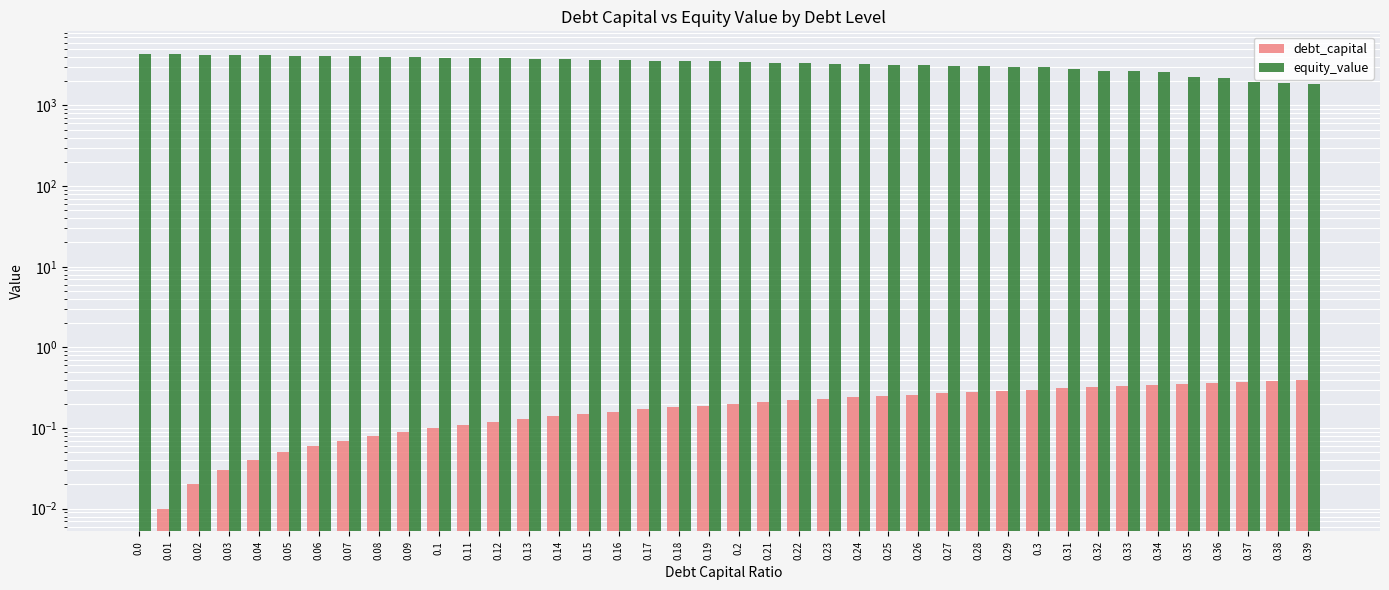

How many bars are there in total?

80